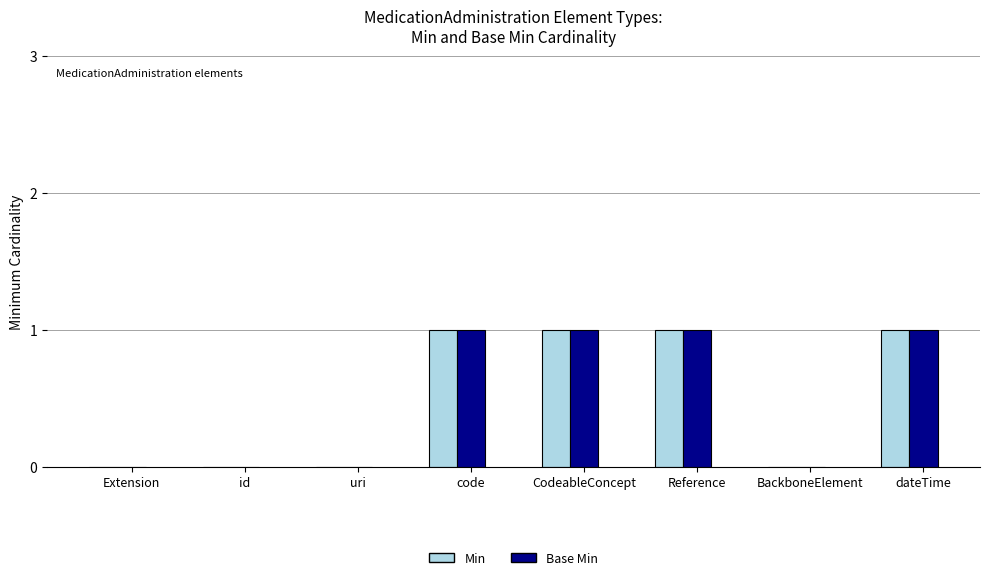

What are all the series names shown in the legend?

Min, Base Min